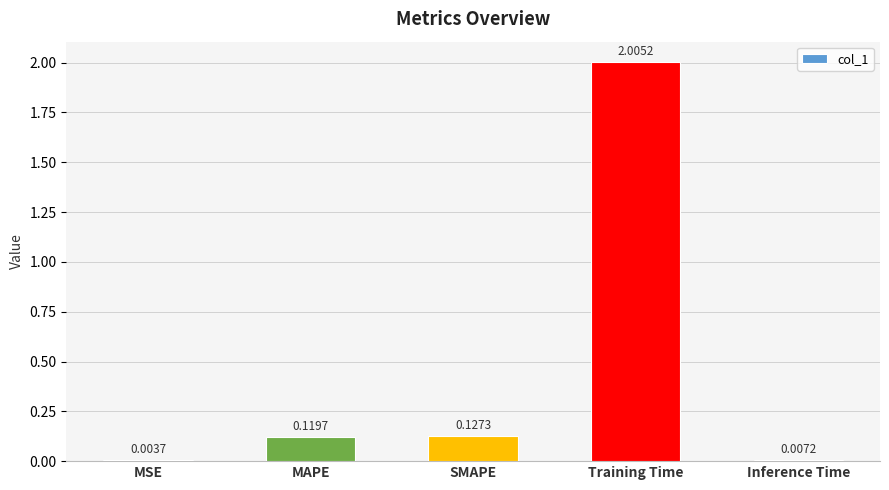

What is the sum of the values at Training Time and MAPE?

2.1